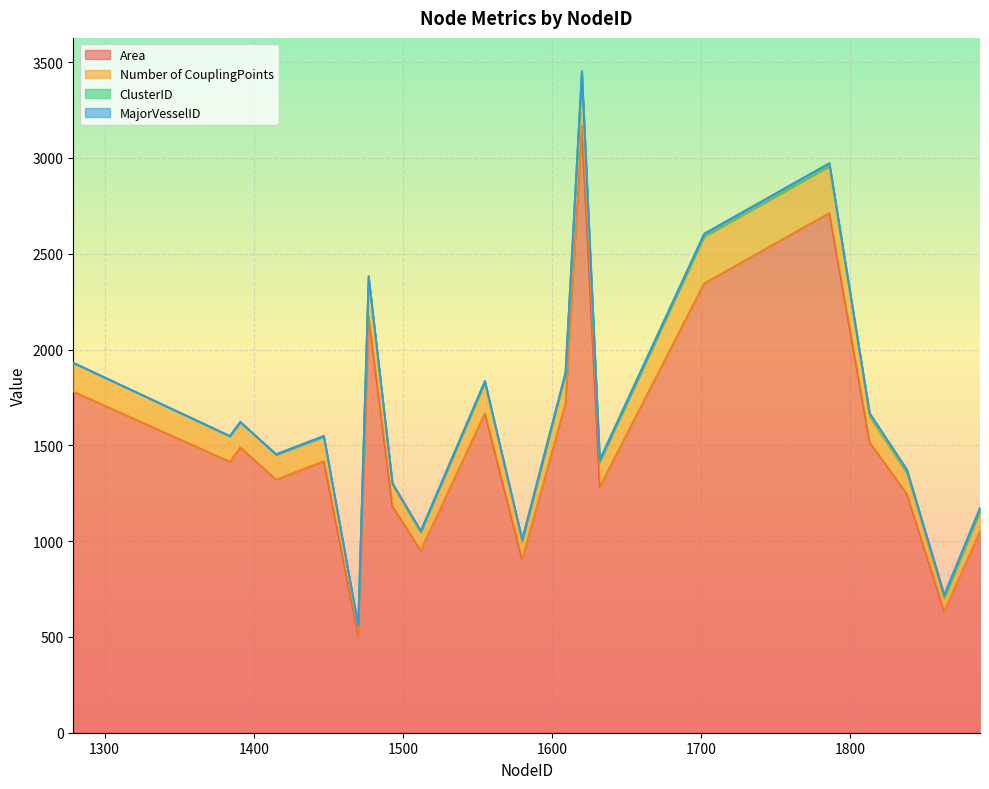

Which has a higher value, 1863 or 1391?

1391